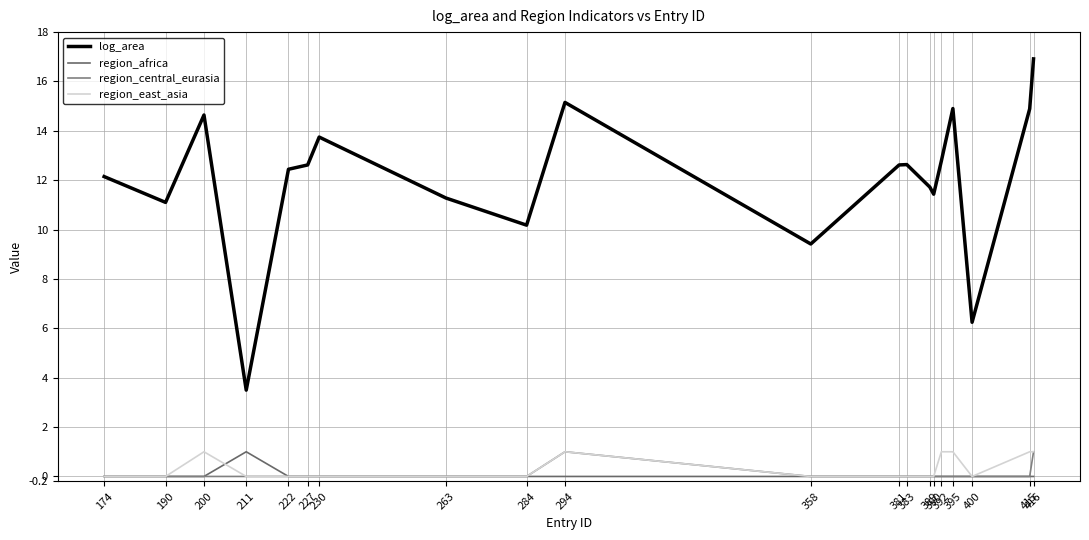

Reading left to right, list all the values displayed in this chart.

log_area: 12.1	11.1	14.6	3.5	12.4	12.6	13.7	11.3	10.2	15.2	9.4	12.6	12.6	11.7	11.4	12.8	14.9	6.2	14.9	16.9
region_africa: 0.0	0.0	0.0	1.0	0.0	0.0	0.0	0.0	0.0	0.0	0.0	0.0	0.0	0.0	0.0	0.0	0.0	0.0	0.0	0.0
region_central_eurasia: 0.0	0.0	0.0	0.0	0.0	0.0	0.0	0.0	0.0	1.0	0.0	0.0	0.0	0.0	0.0	0.0	0.0	0.0	0.0	1.0
region_east_asia: 0.0	0.0	1.0	0.0	0.0	0.0	0.0	0.0	0.0	1.0	0.0	0.0	0.0	0.0	0.0	1.0	1.0	0.0	1.0	1.0